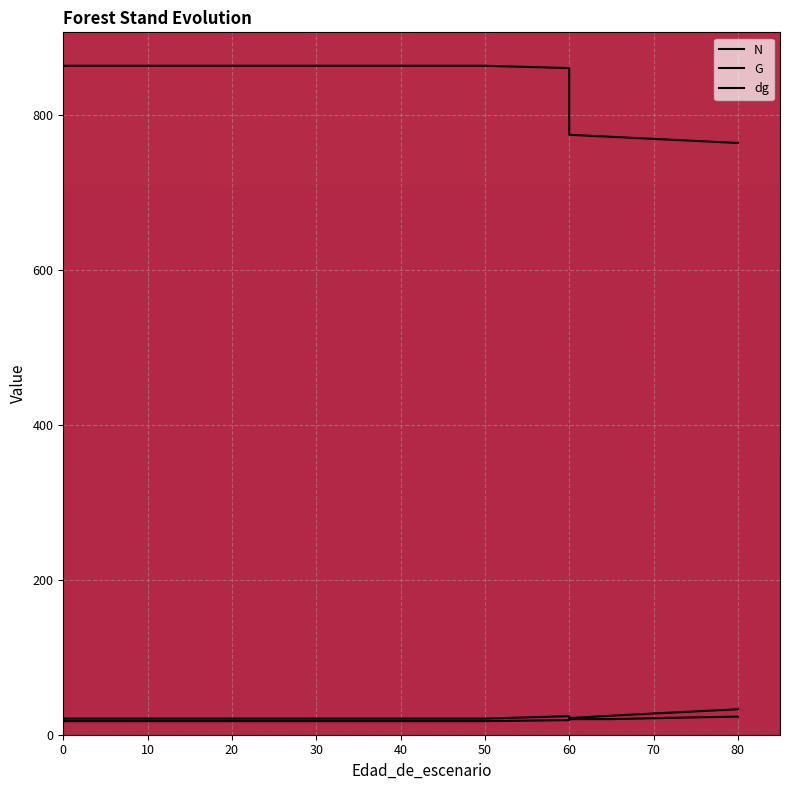

True or false: dg and G cross at least once.

False